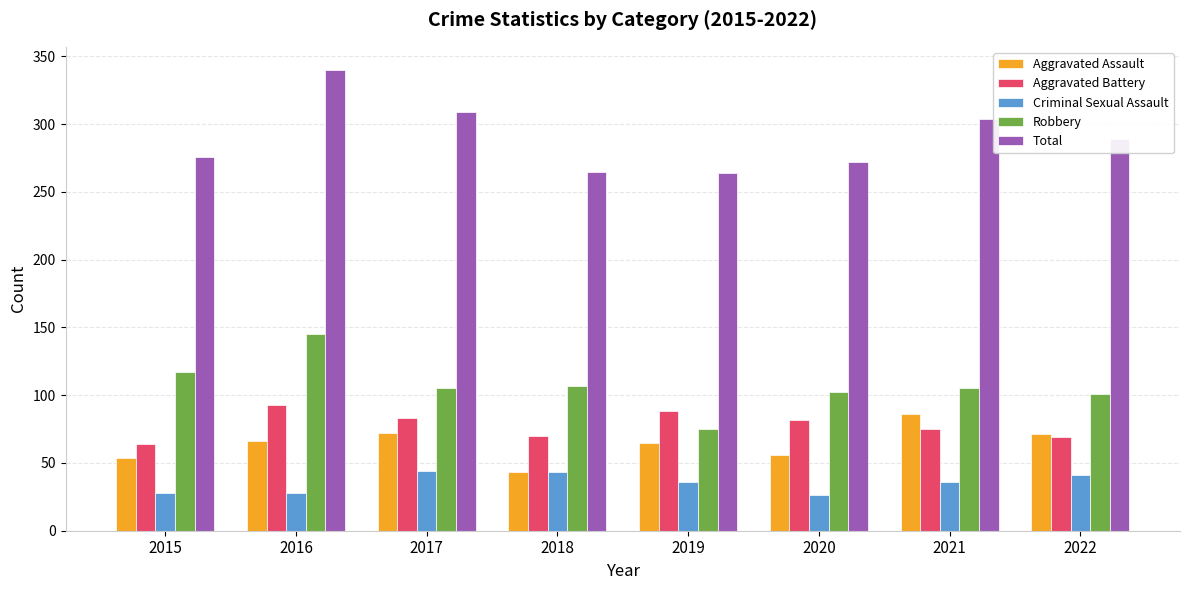

Is it true that Robbery equals 117 at 2015?

True